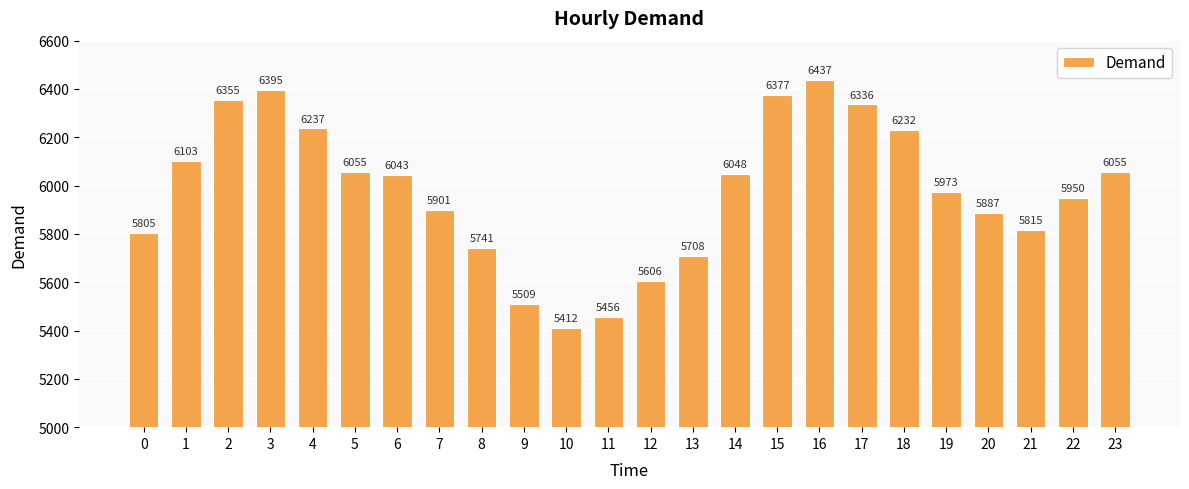

How many bars are there in total?

24